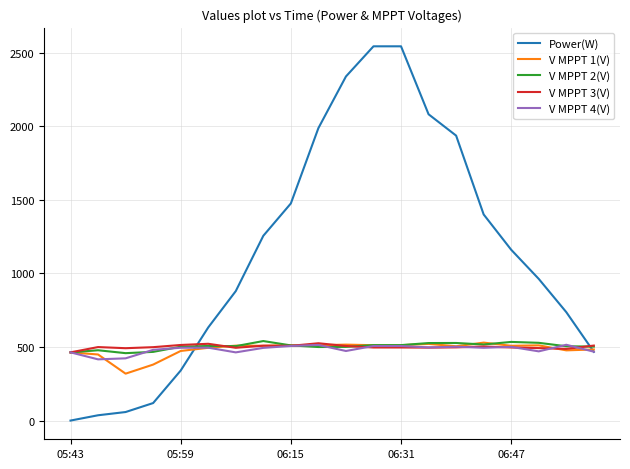

Which series has the widest spread of values?

Power(W)